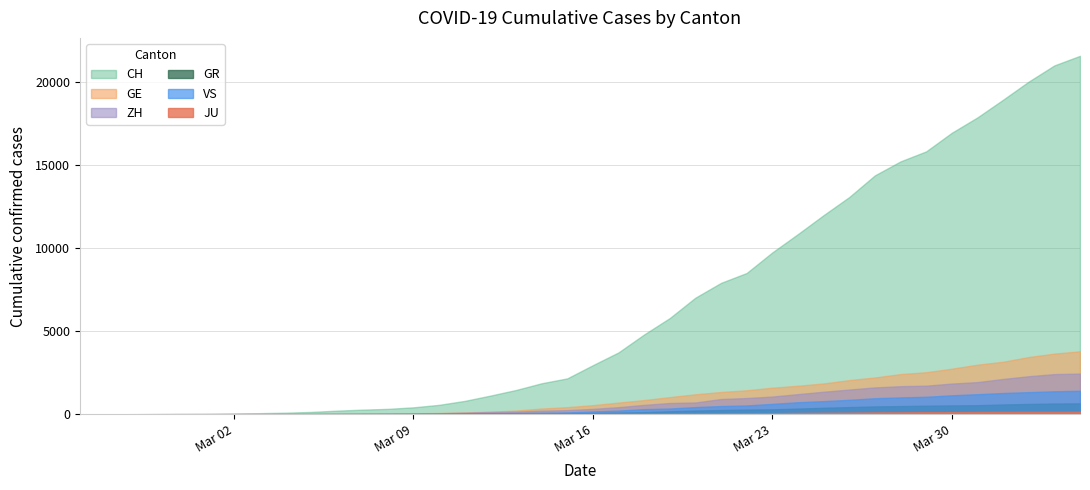

Does the chart display data point markers on the line(s)?

No